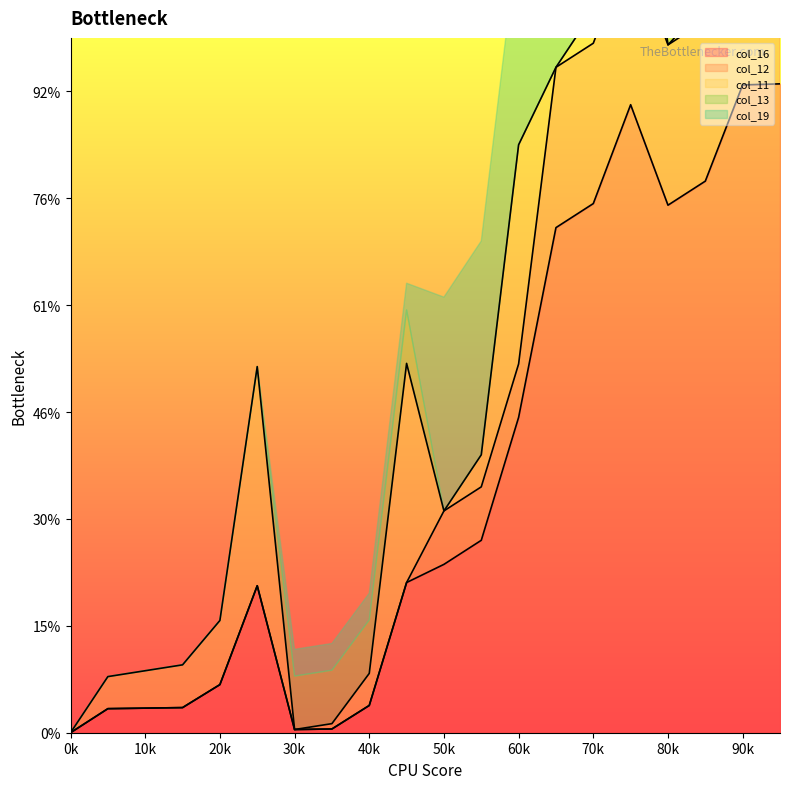

Which has a higher value, 13 or 11?

13